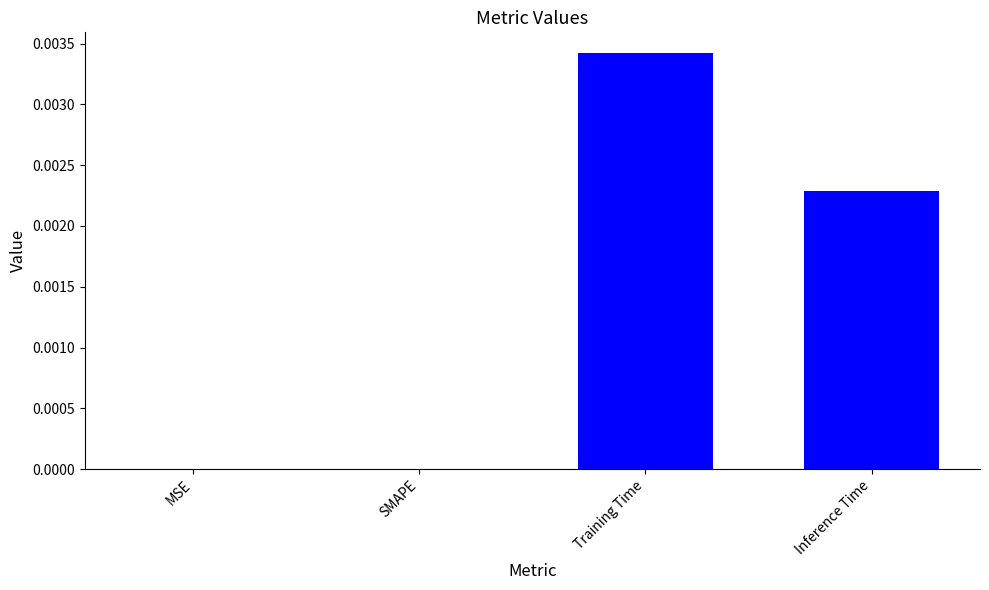

True or false: the data shows 0.0 at Inference Time.

True